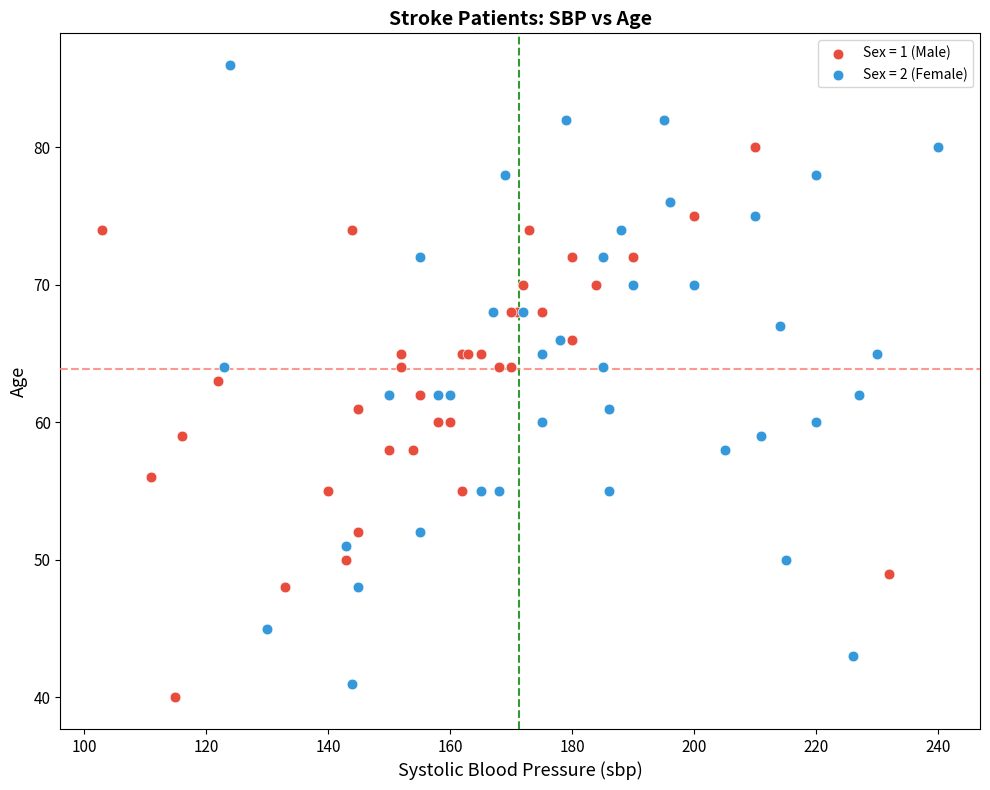

What are all the series names shown in the legend?

Sex = 1 (Male), Sex = 2 (Female)